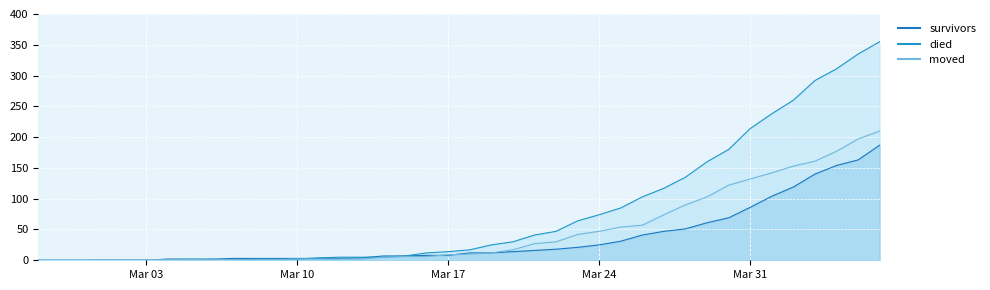

At which label does died first exceed 17?

2020-03-19